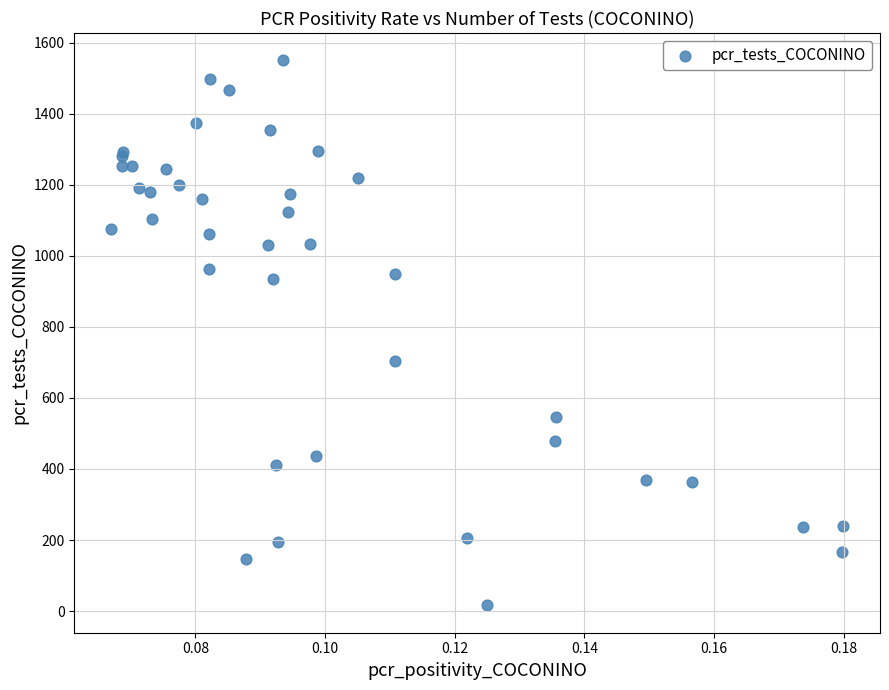

What Y value in the scatter plot is closest to 783?

704